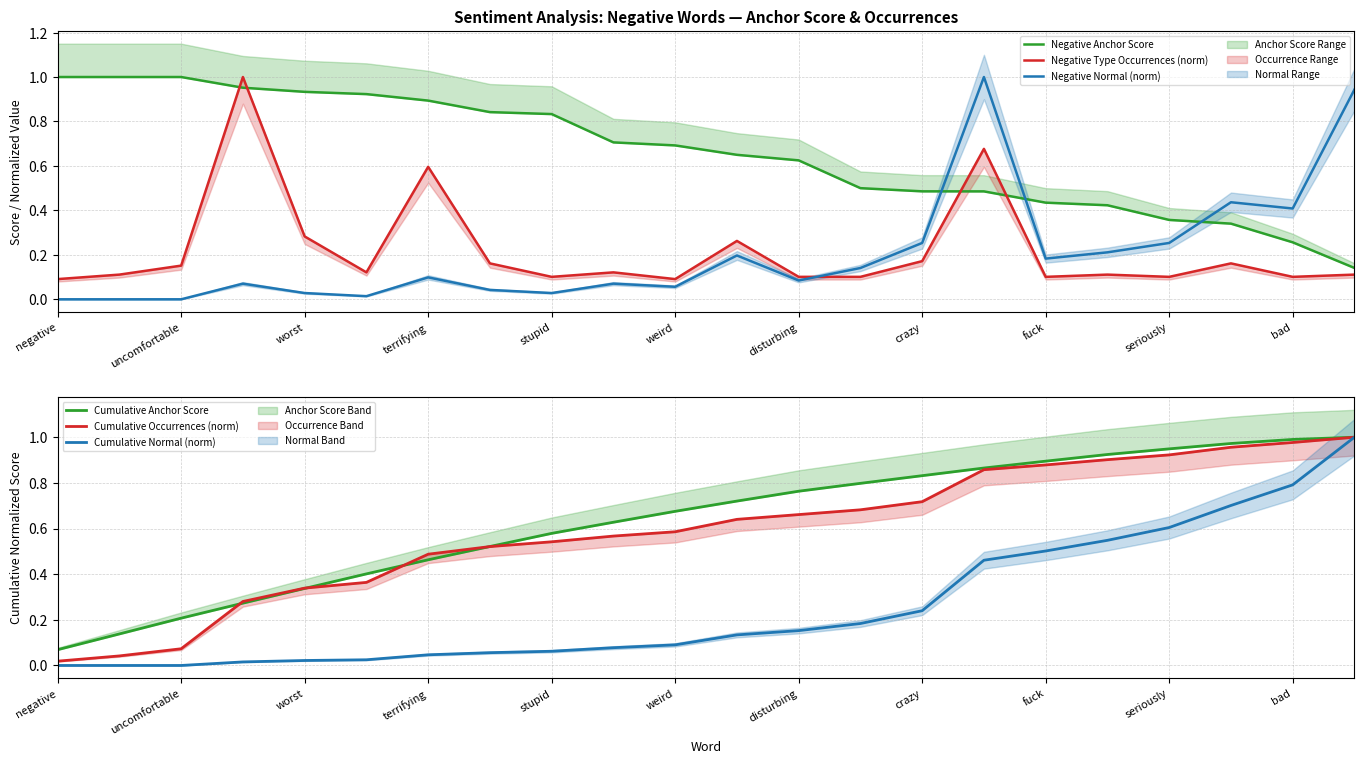

What is the difference between the highest and lowest values at negative?

1.0